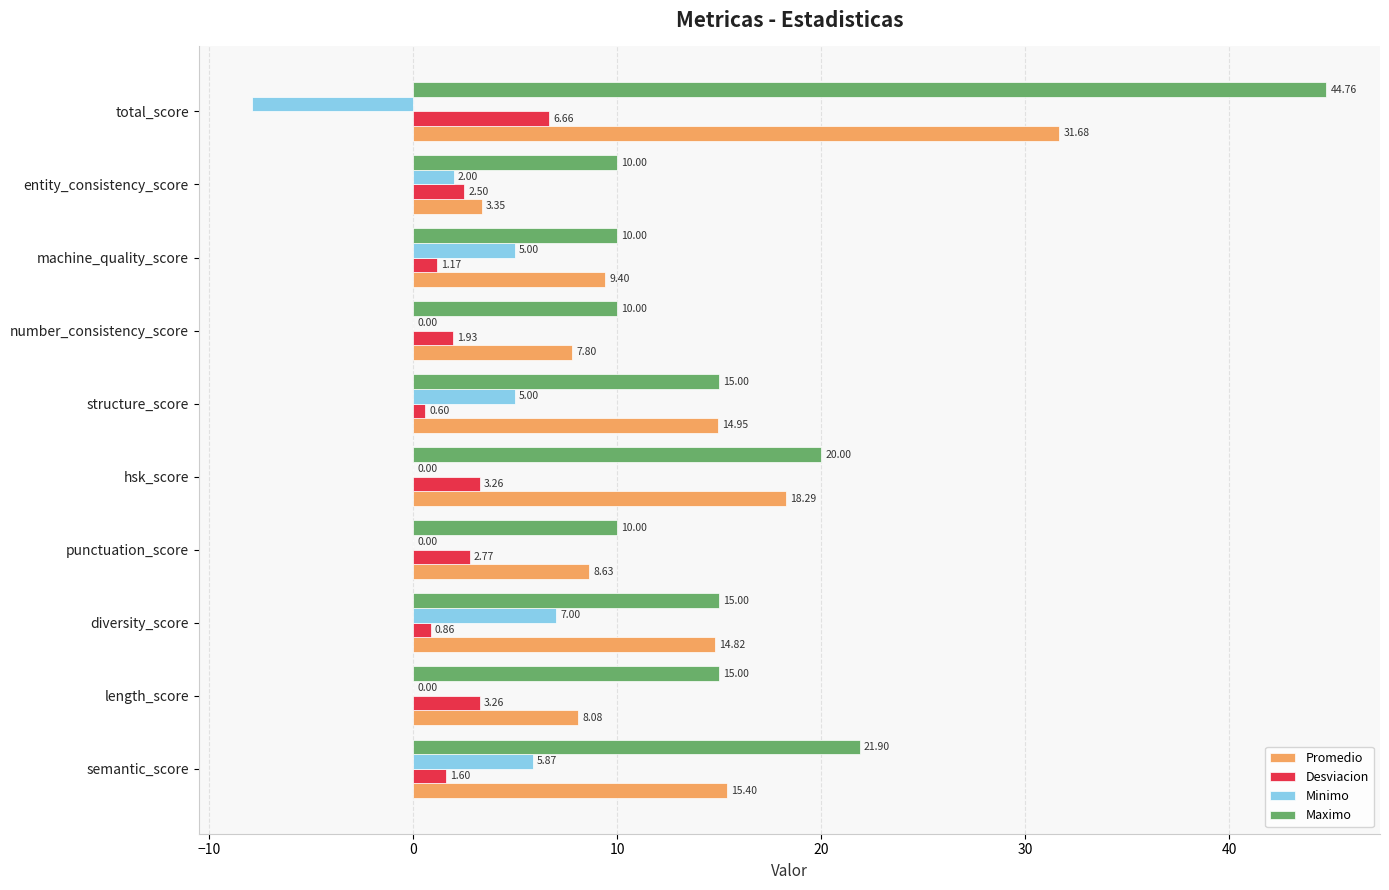

Where is Desviacion nearest to the value 3?

punctuation_score